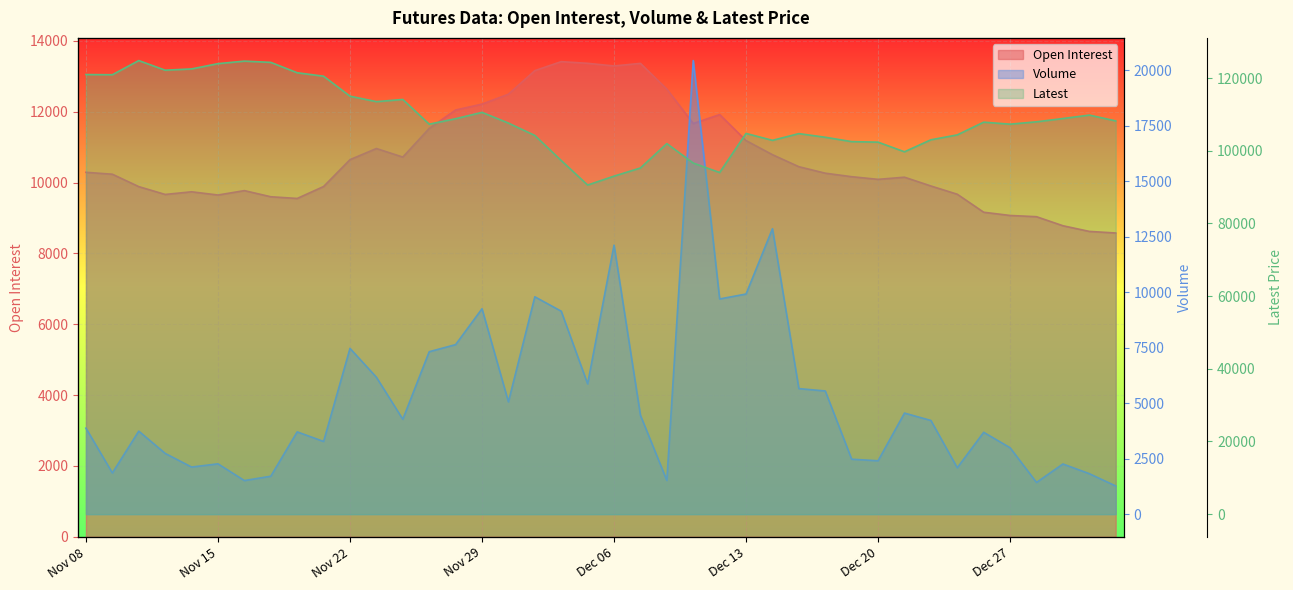

Reading left to right, transcribe all the data shown in this chart.

Open Interest: 10288	10234	9884	9663	9738	9647	9771	9598	9550	9887	10645	10959	10718	11526	12046	12213	12492	13157	13411	13364	13289	13362	12636	11665	11917	11183	10785	10446	10263	10164	10089	10150	9902	9669	9161	9070	9035	8780	8620	8575
Volume: 3872	1854	3738	2736	2121	2266	1512	1708	3705	3274	7465	6166	4273	7315	7635	9250	5058	9789	9140	5869	12115	4452	1519	20428	9691	9914	12855	5654	5548	2475	2404	4551	4219	2089	3686	2990	1427	2259	1823	1269
Latest: 120950	120900	124800	122150	122500	123950	124650	124300	121450	120500	115000	113500	114100	107300	108800	110550	107600	104200	97300	90550	93000	95250	101950	96600	94000	104750	102850	104700	103700	102500	102350	99700	103000	104350	107850	107300	107950	108850	109800	108200